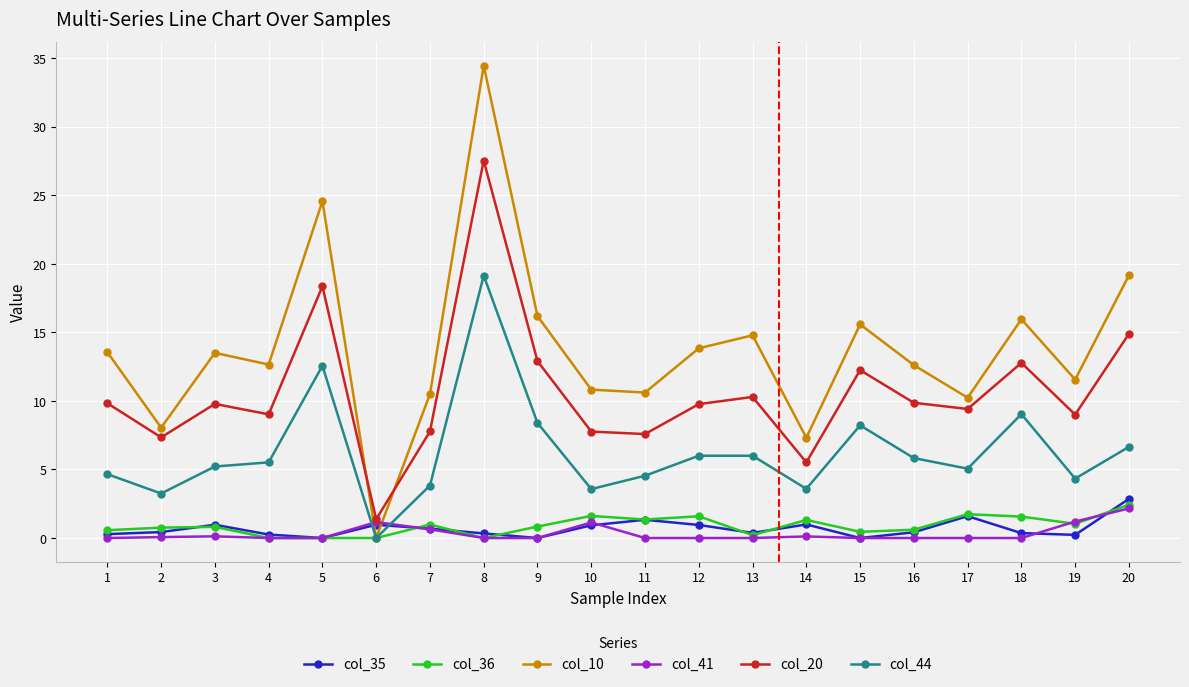

What is the lowest value of the col_20 series?

1.4